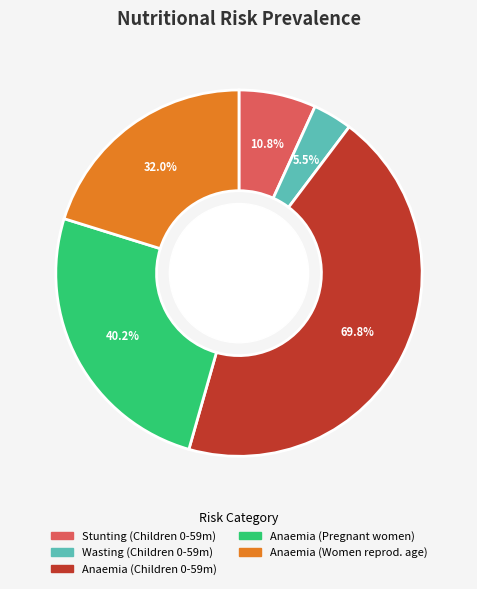

Which has a higher value, Anaemia (Pregnant women) or Wasting prevalence (Children 0-59 months)?

Anaemia (Pregnant women)